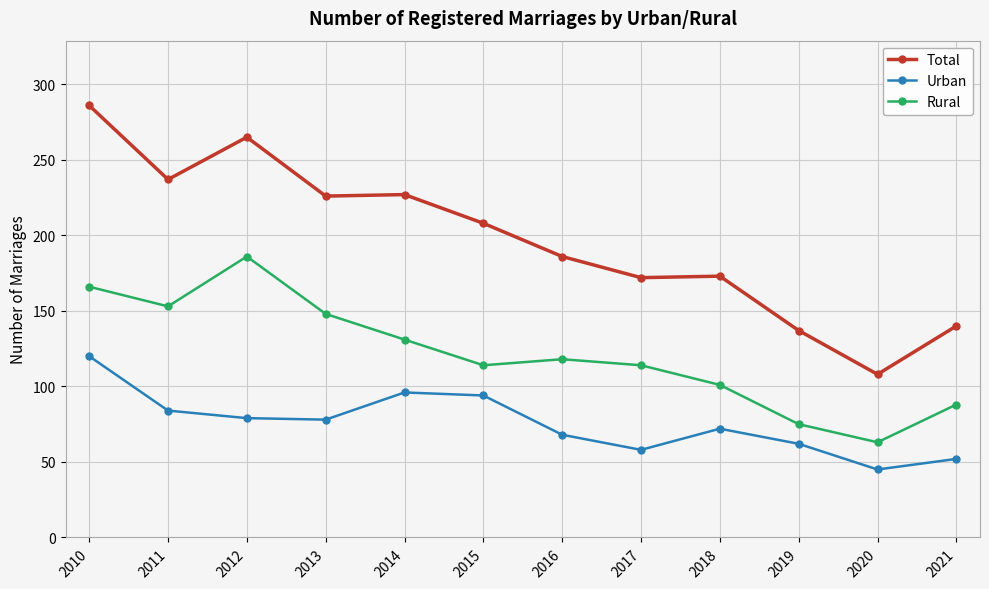

The value of Total at 2016 is 186. True or false?

True